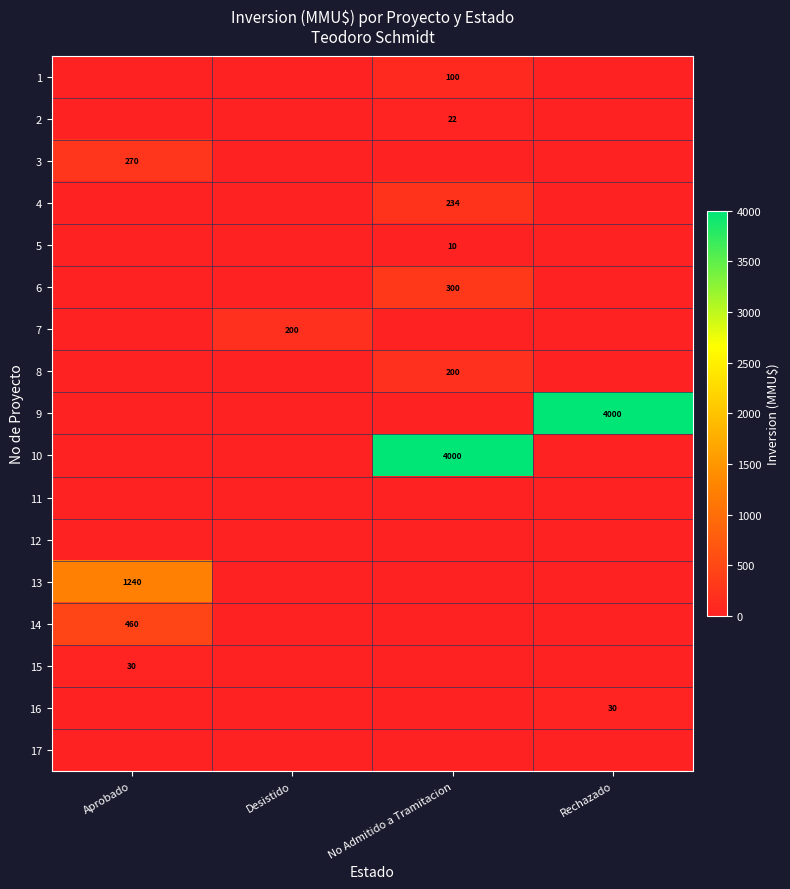

Is it true that 15 equals 18 at Aprobado?

False